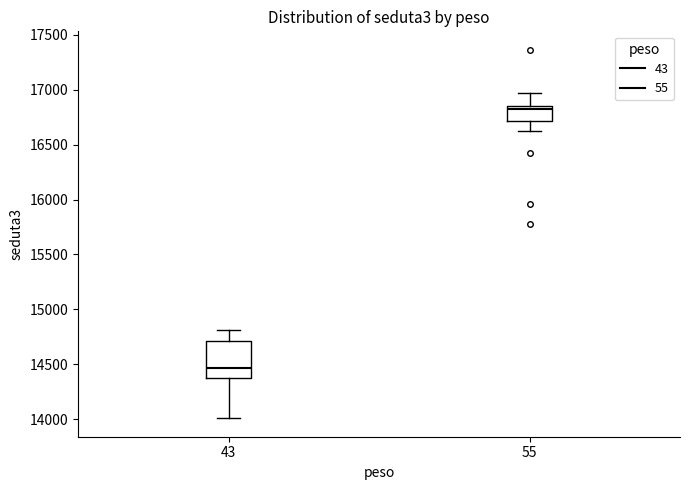

Reading left to right, read every box against the y-axis: the position of its median line, the range the box covers, and the ends of its whiskers. The values are not printed on the chart, so give them approximately, as read against the axis.

43: median 14450, box 14400 to 14700, whiskers 14000 to 14800
55: median 16800, box 16700 to 16850, whiskers 16600 to 16950